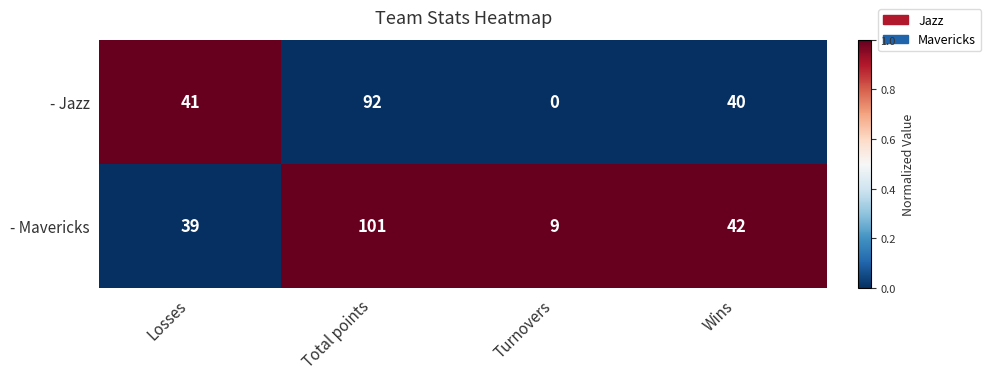

What is the sum of the - Mavericks values at Turnovers and Wins?

51